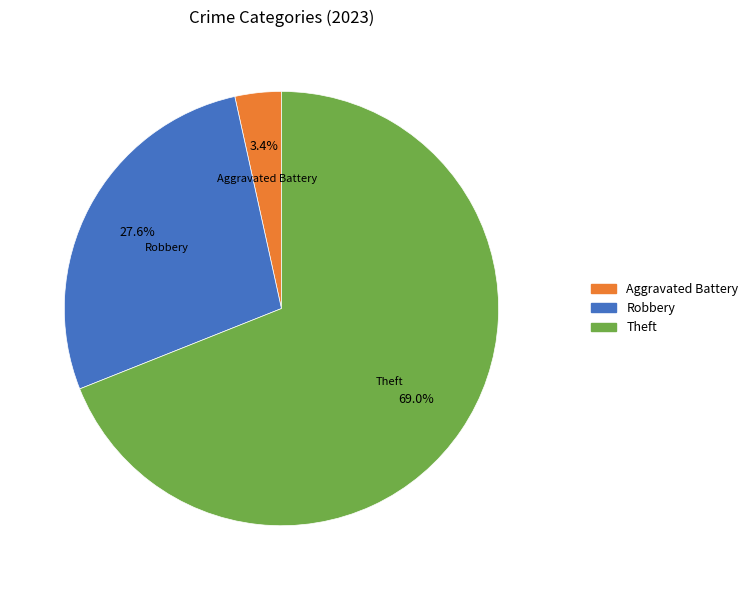

Is there a majority slice in this chart?

Yes